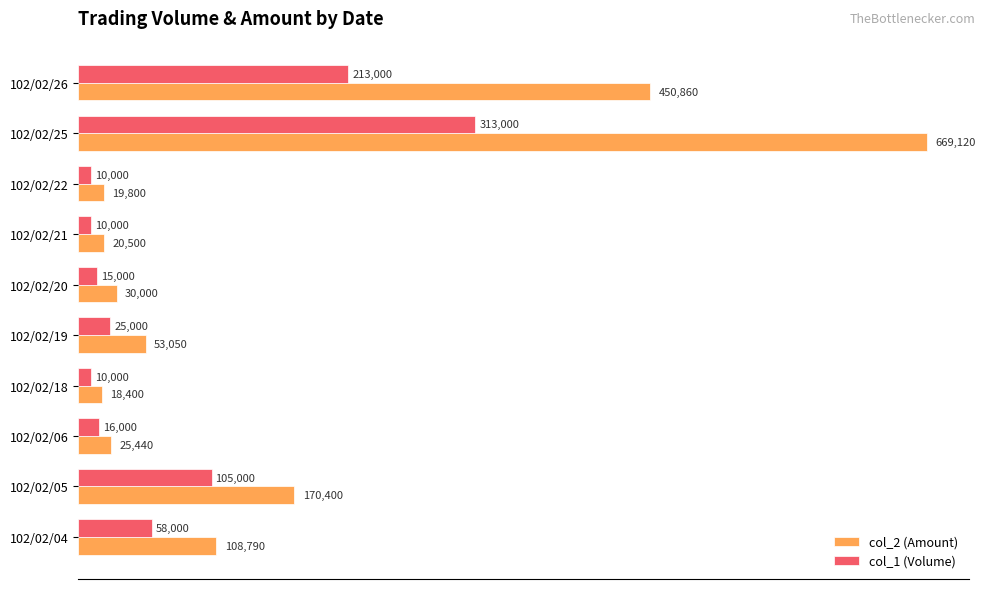

At which label is col_2 (Amount) closest to 343760?

102/02/26